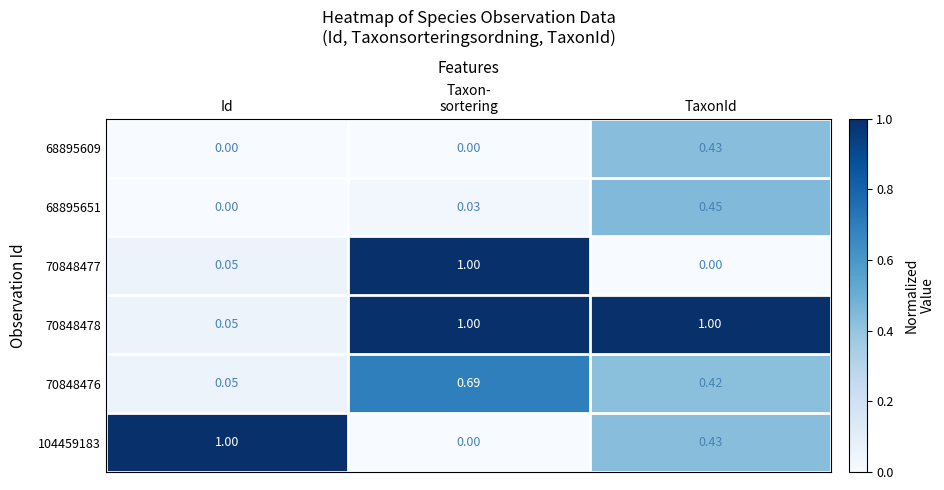

Which category has the lowest value in the 70848478 series?

Id